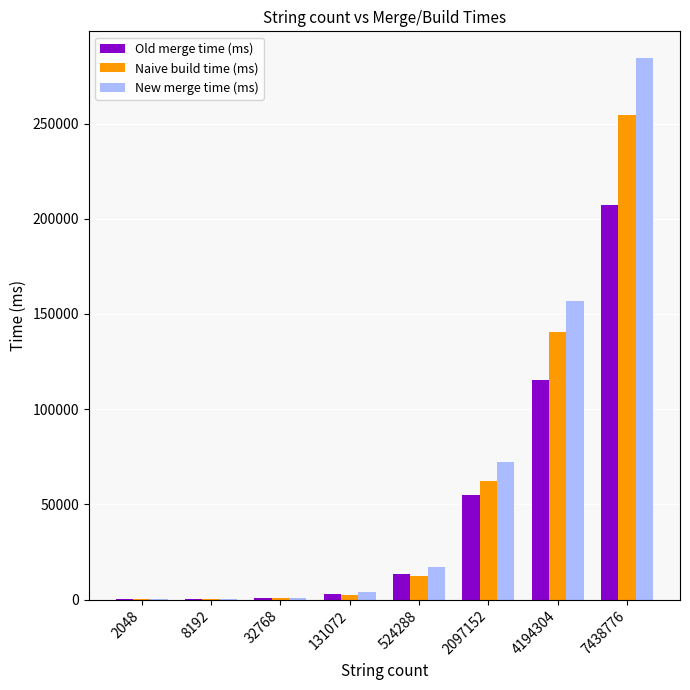

Is the value of Old merge time (ms) at 131072 greater than the value of New merge time (ms) at 2097152?

No